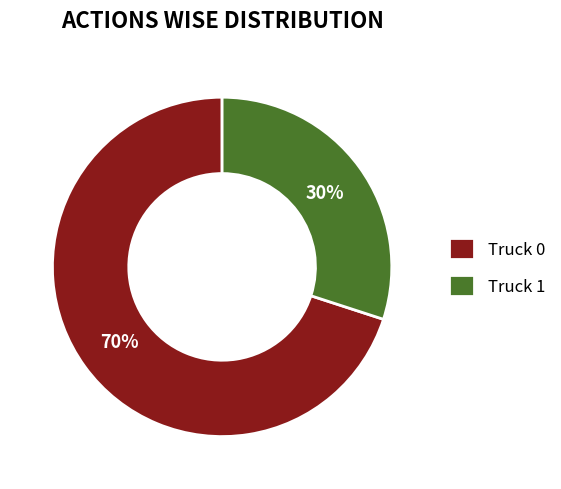

Approximately how many times larger is the value at Truck 1 compared to Truck 0?

0.4